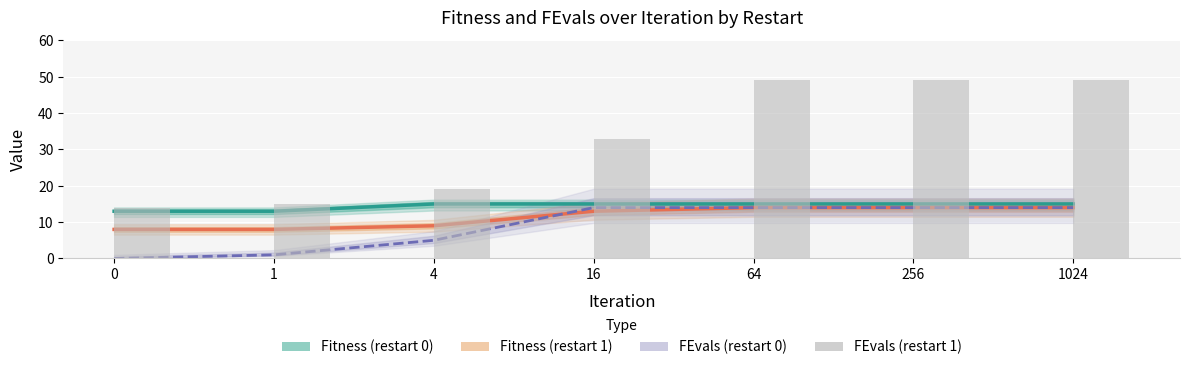

Where does the FEvals (restart 1) series first go above 33?

64